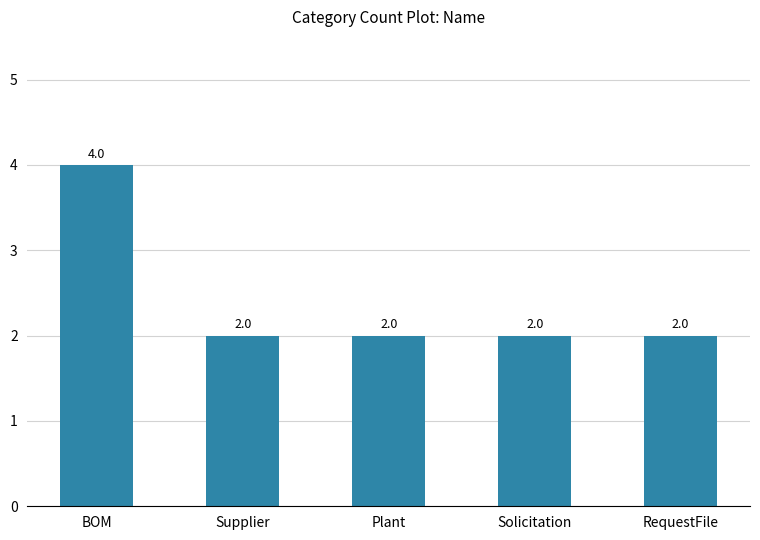

Reading left to right, extract all data points from this chart.

4	2	2	2	2